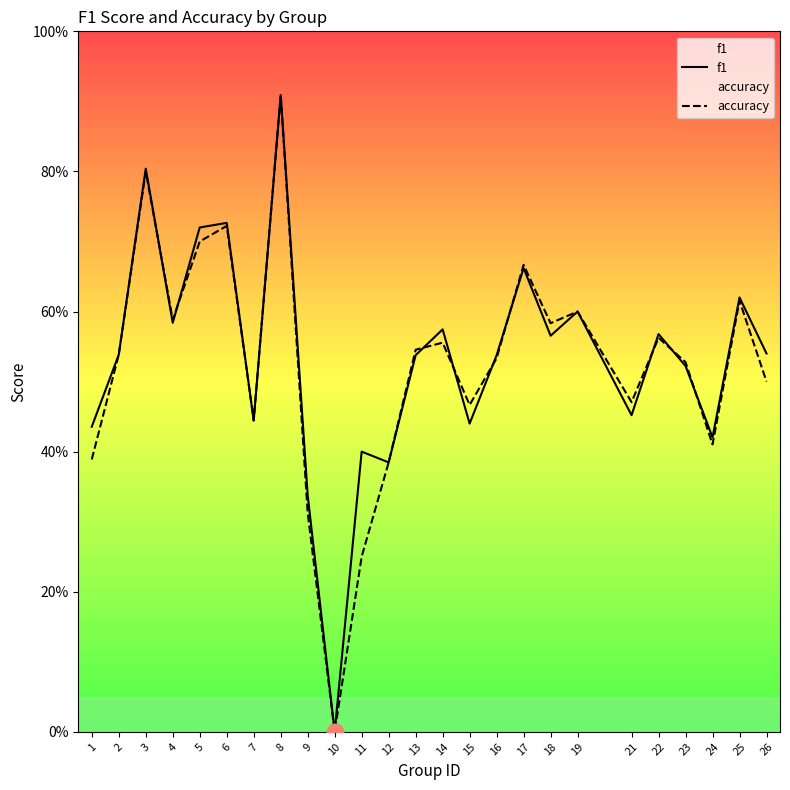

How many interior local valleys does the accuracy series have?

7